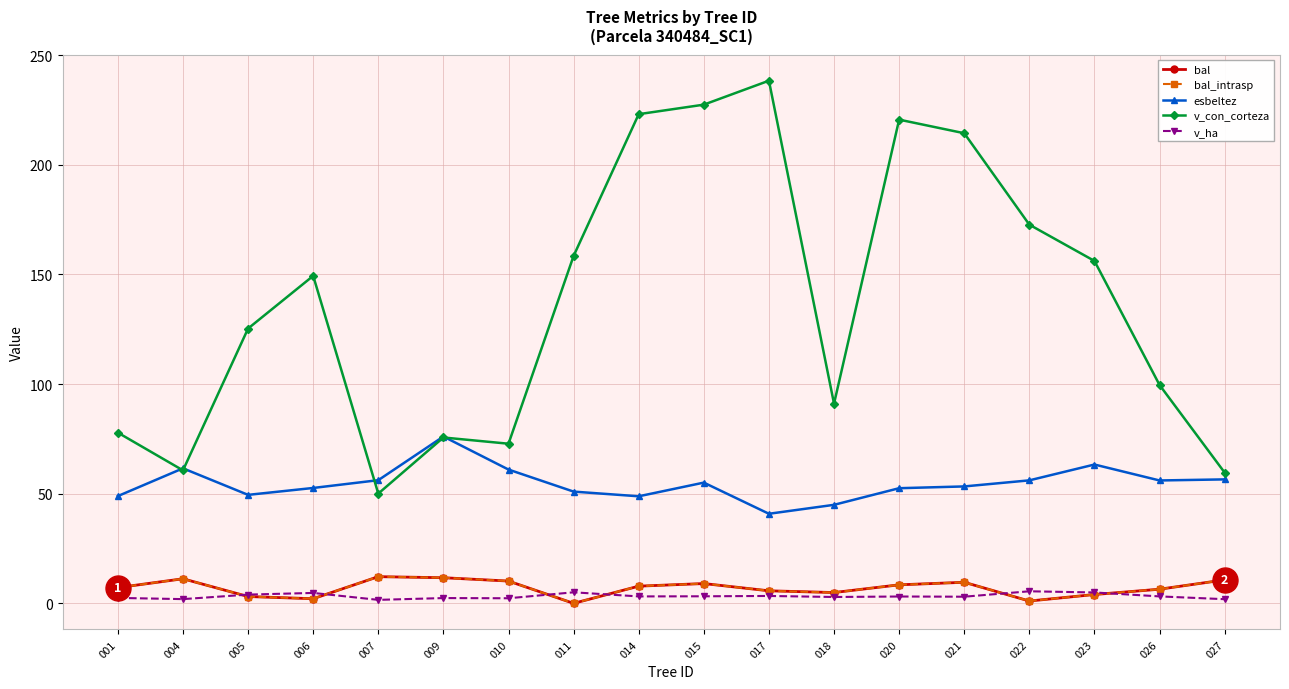

Does the chart have visible grid lines?

Yes